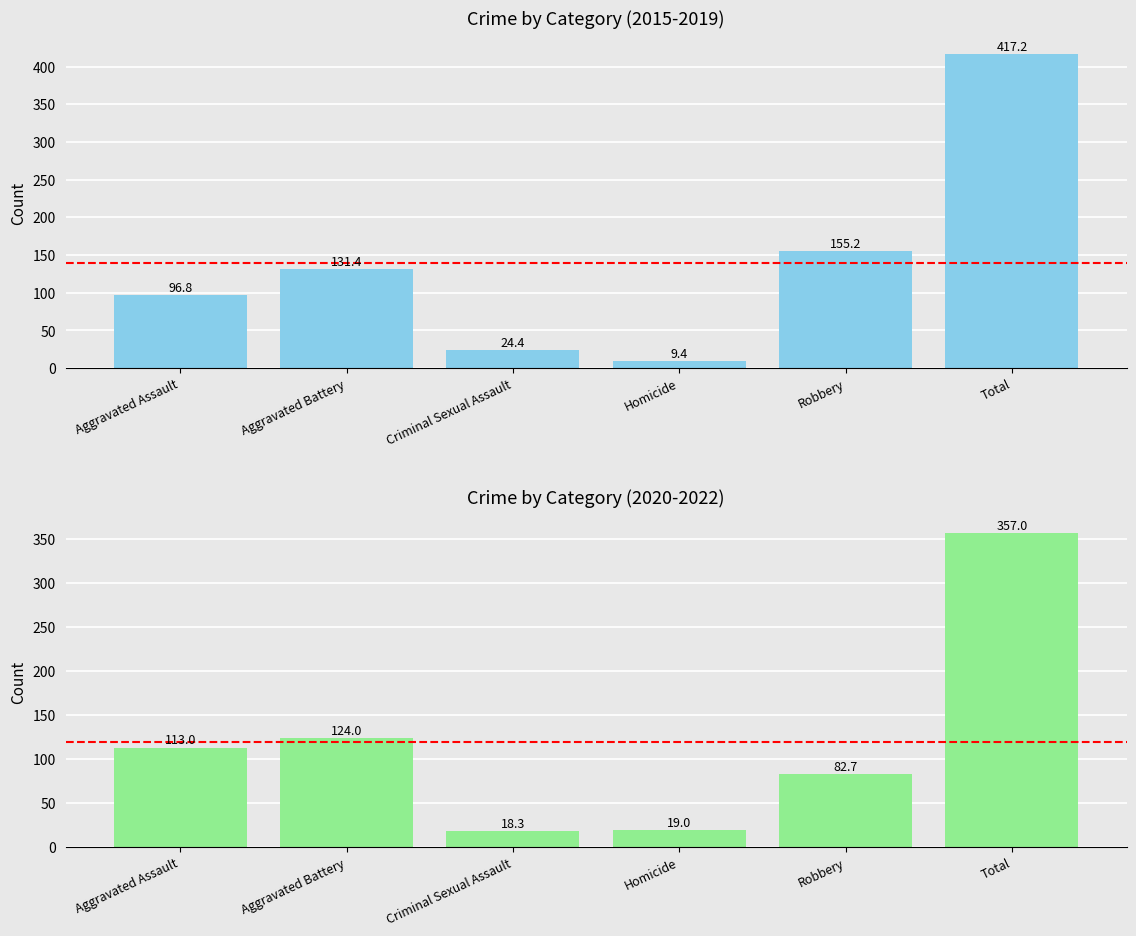

Reading left to right, what are all the values shown in this chart?

Average 2015-2019: Aggravated Assault=96.8	Aggravated Battery=131.4	Criminal Sexual Assault=24.4	Homicide=9.4	Robbery=155.2	Total=417.2
Average 2020-2022: Aggravated Assault=113.0	Aggravated Battery=124.0	Criminal Sexual Assault=18.3	Homicide=19.0	Robbery=82.7	Total=357.0